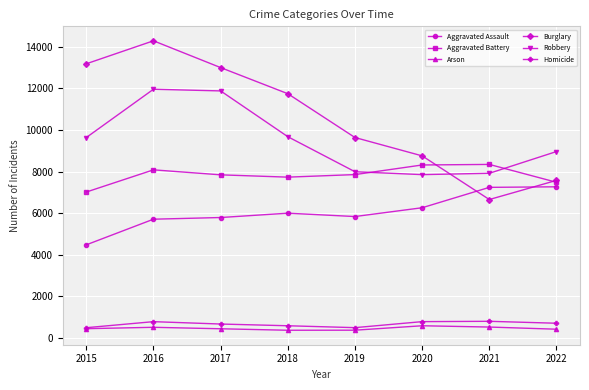

What value does the Aggravated Assault series have at 2020?

6263